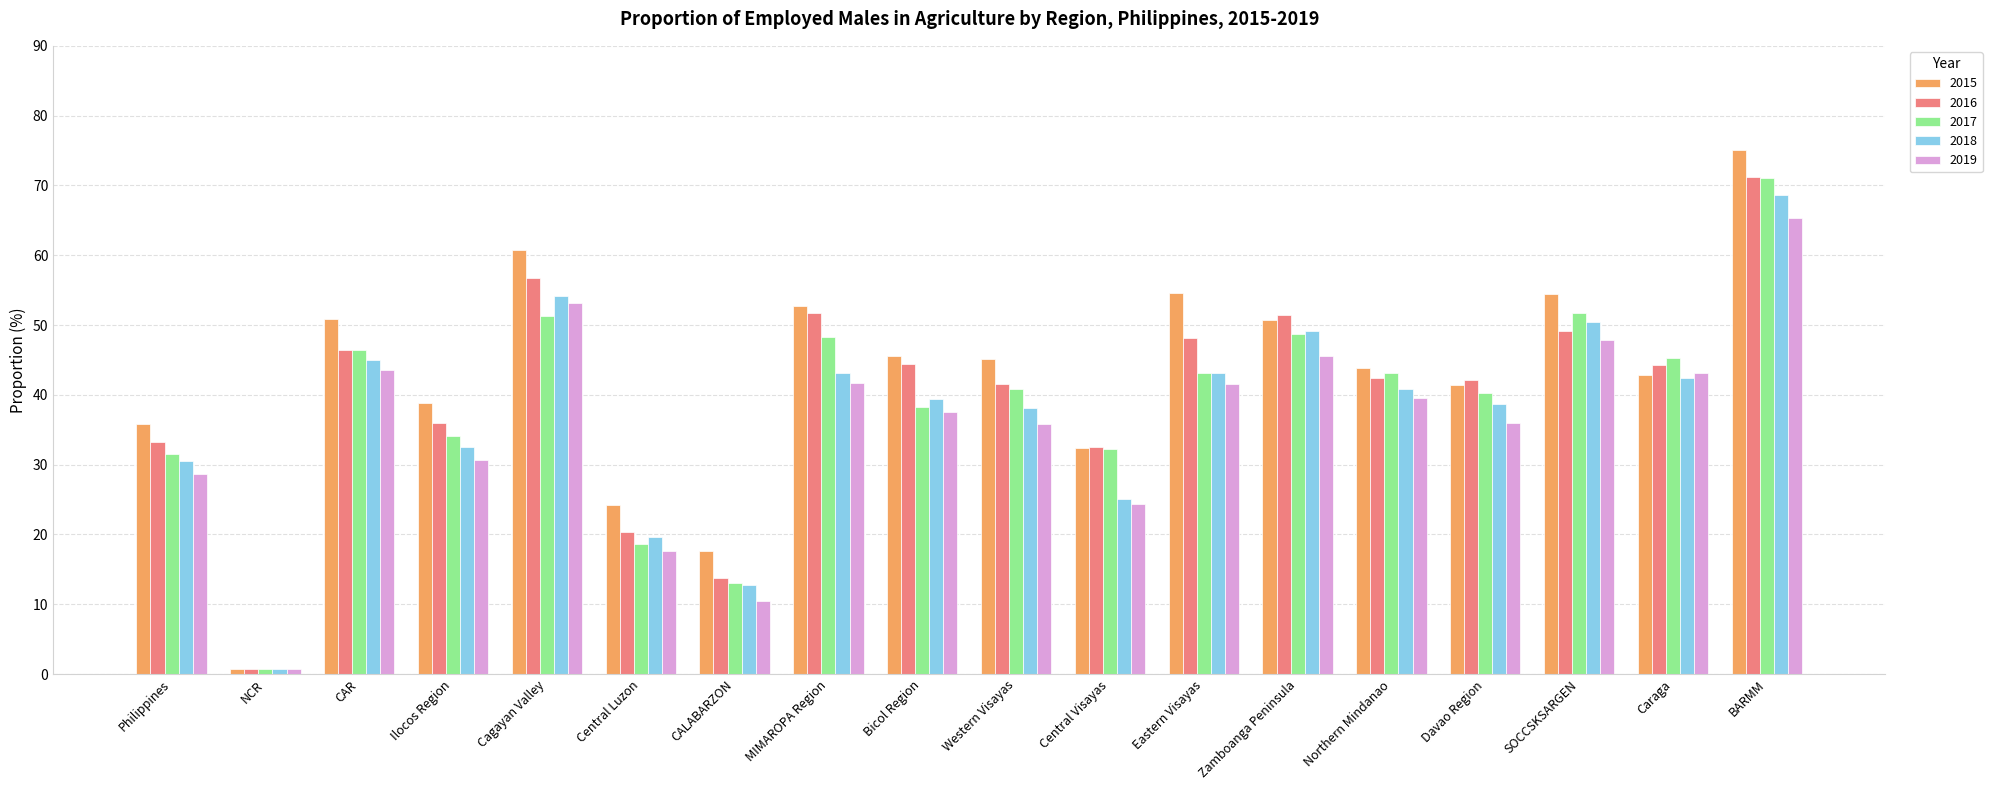

Which series has the largest range (max minus min)?

2015